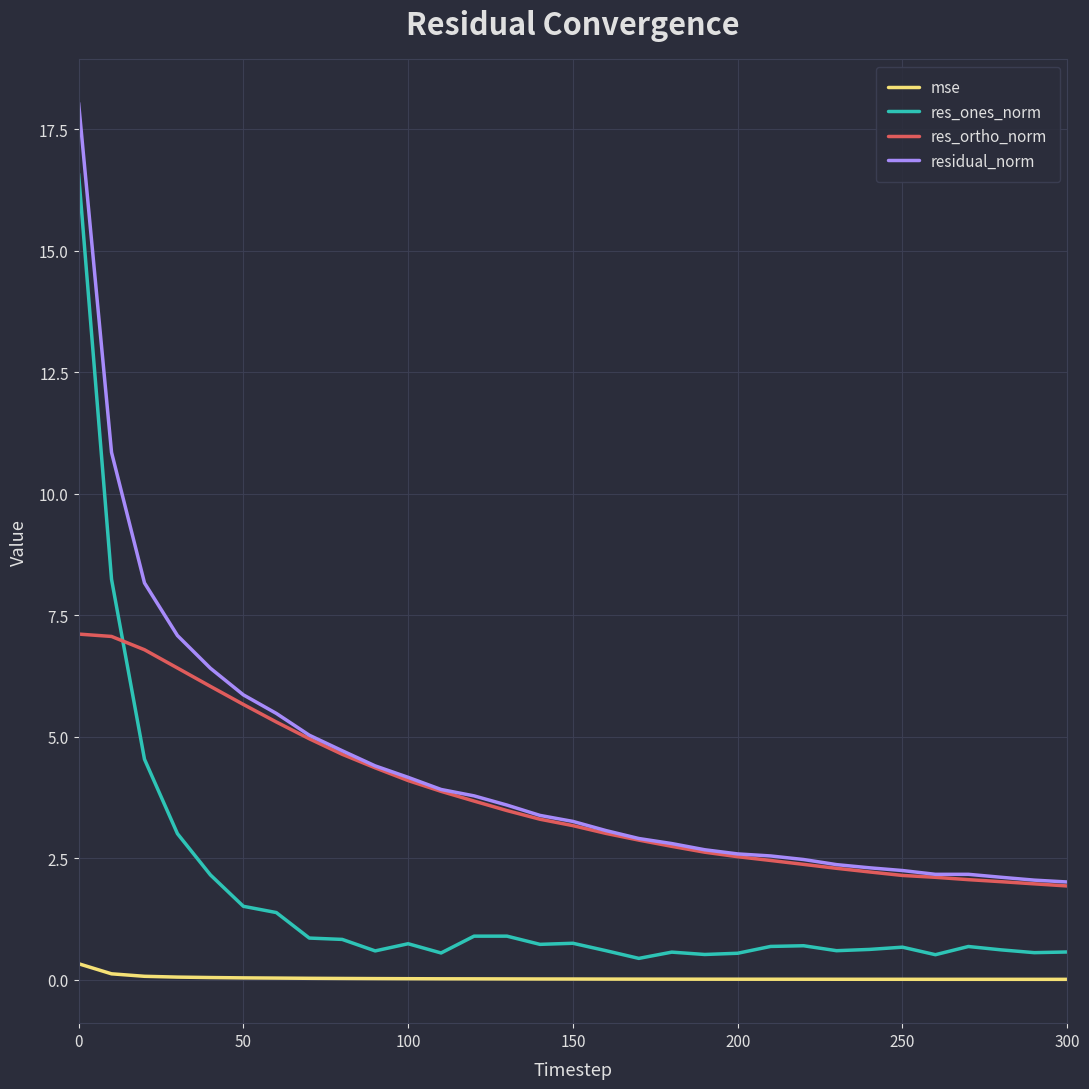

True or false: res_ones_norm and residual_norm intersect in this chart.

False